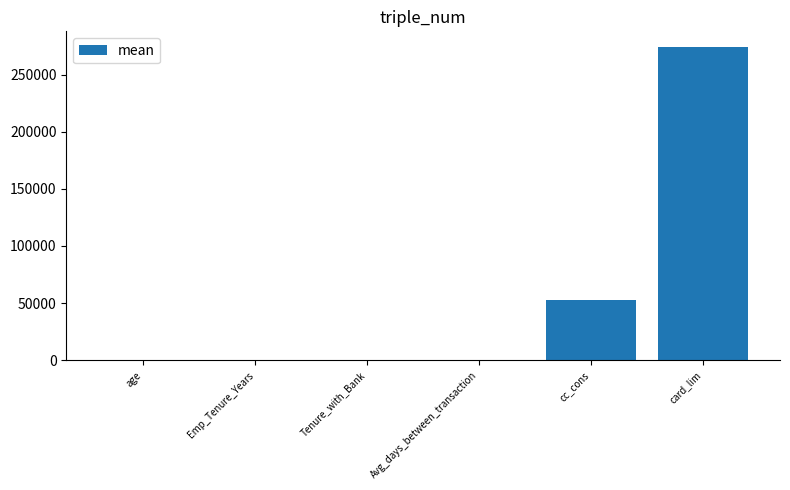

Is it true that the value at card_lim is 392692.0?

False